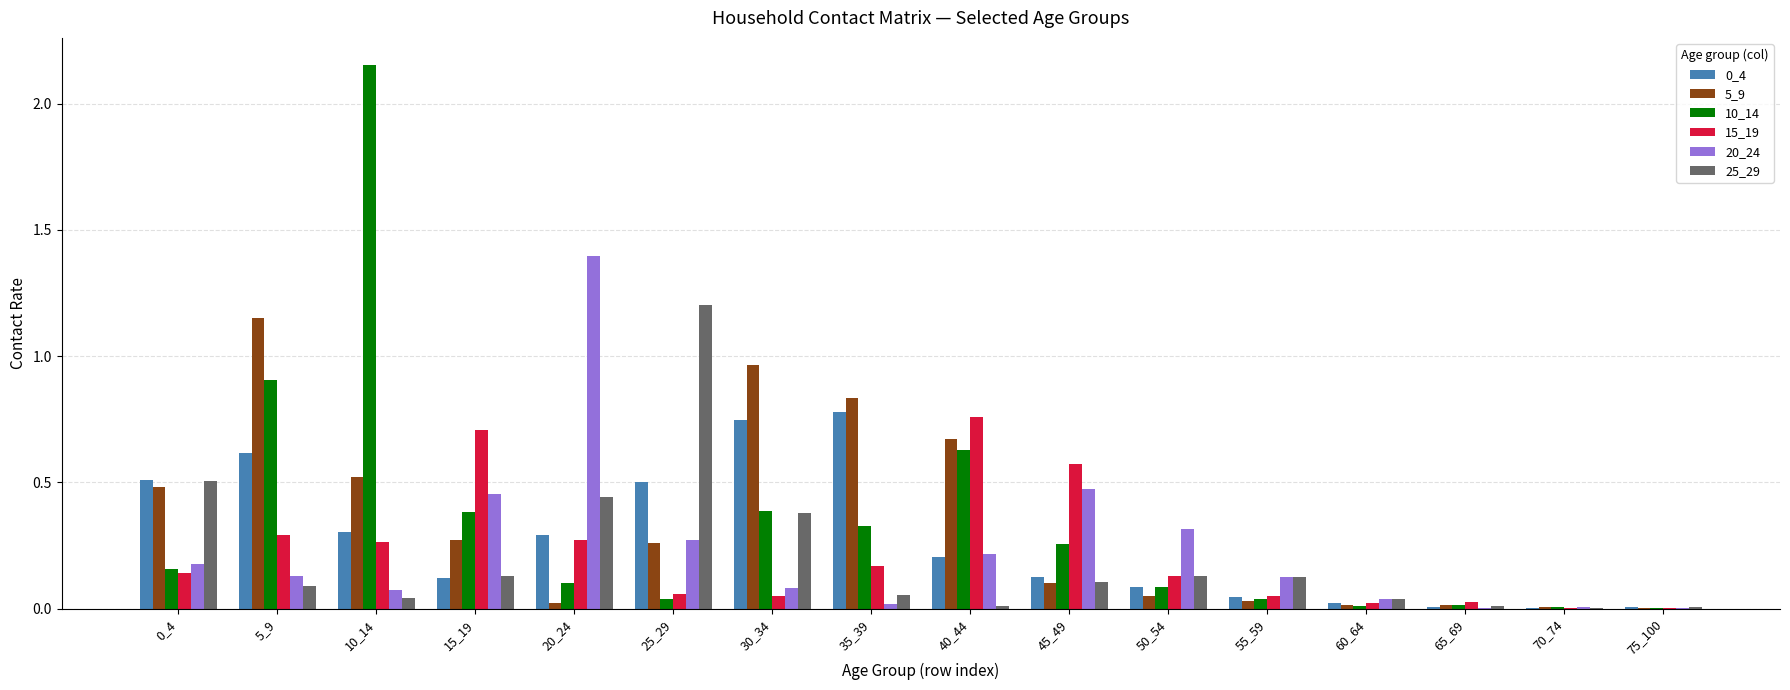

Between 5_9 and 15_19, which series saw the biggest shift?

5_9